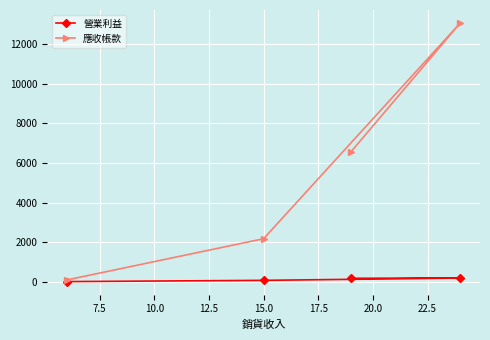

Rank the series by their average value, from highest to lowest.

應收帳款, 營業利益